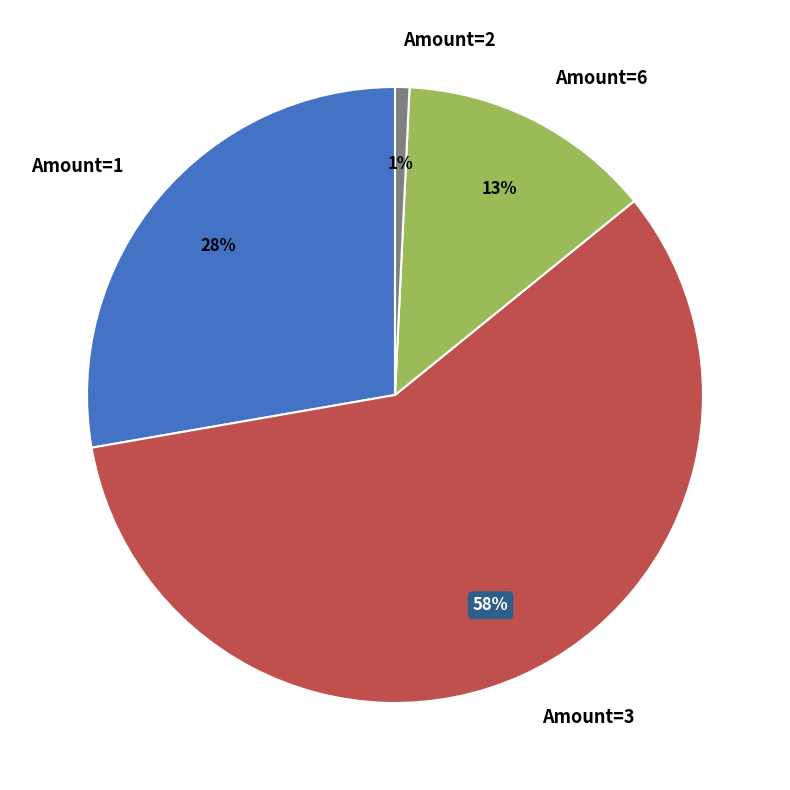

To the nearest percent, what percentage of the pie is Amount=1?

28%